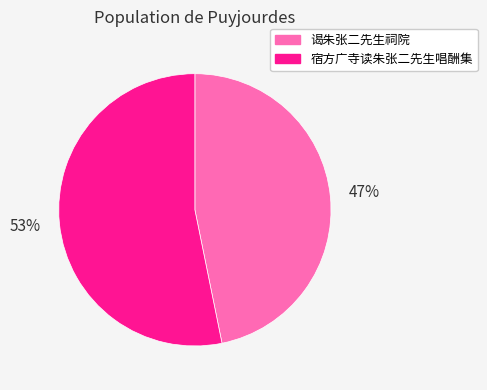

How many slices are in this pie chart?

2